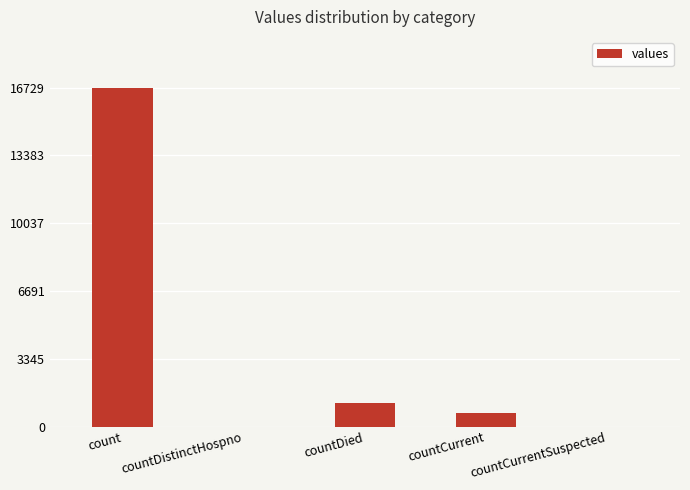

Reading left to right, transcribe all the data shown in this chart.

16729	0	1142	668	0